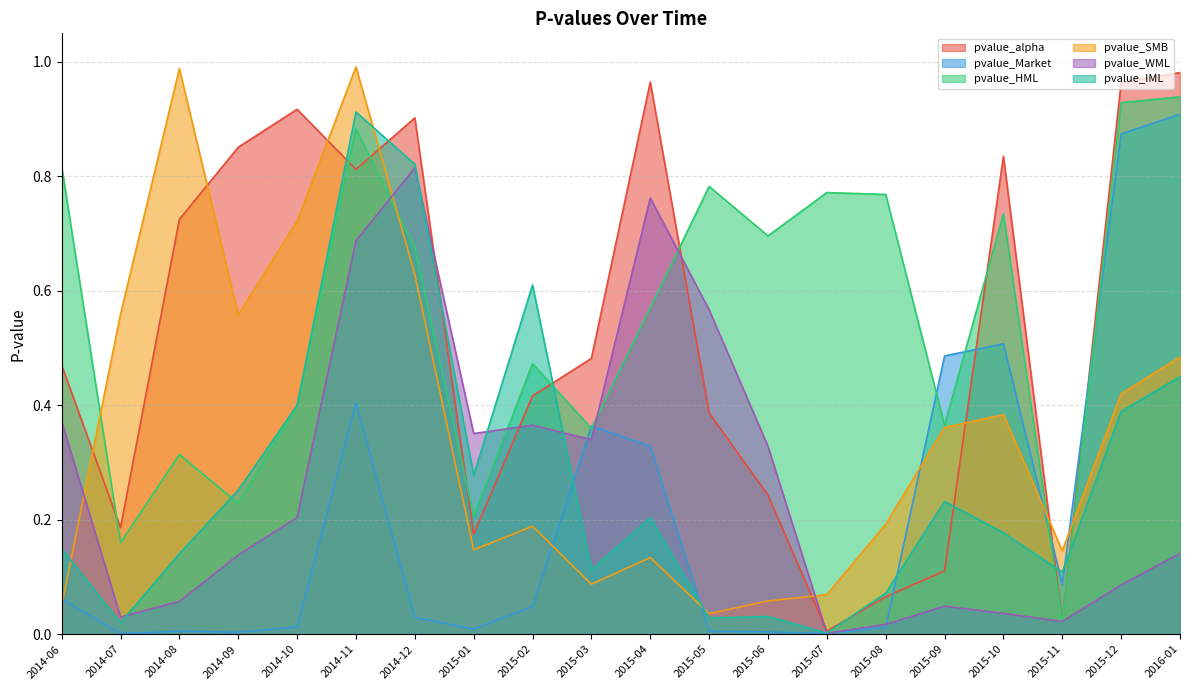

What is the average value of the pvalue_Market series?

0.2